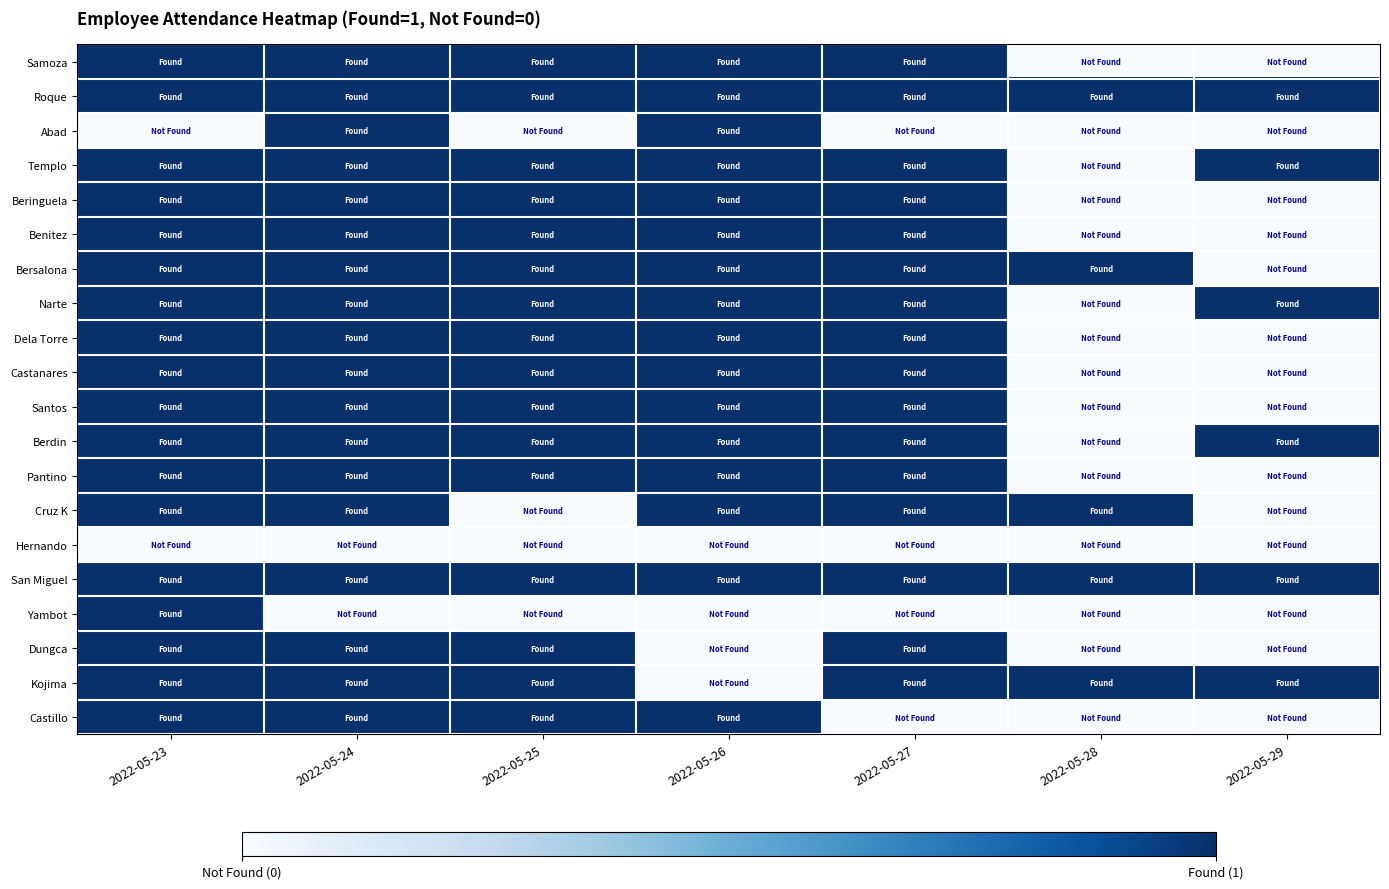

At which category does the chart reach its peak across all series?

2022-05-23